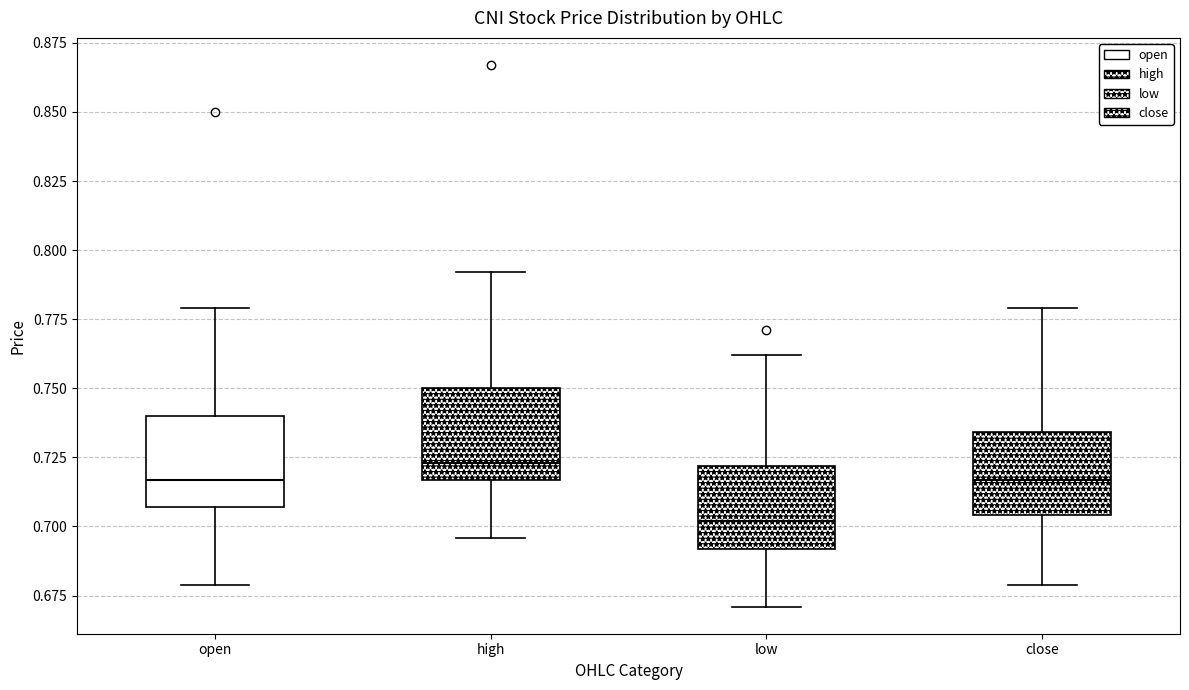

Where does the median line of the box for low sit on the y-axis? The values are not printed on the chart, so give them approximately, as read against the axis.

0.700